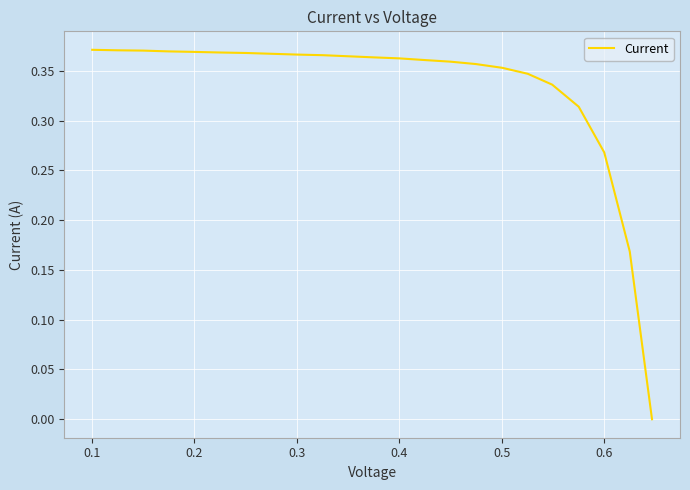

Is this an area chart (filled region under the line)?

No